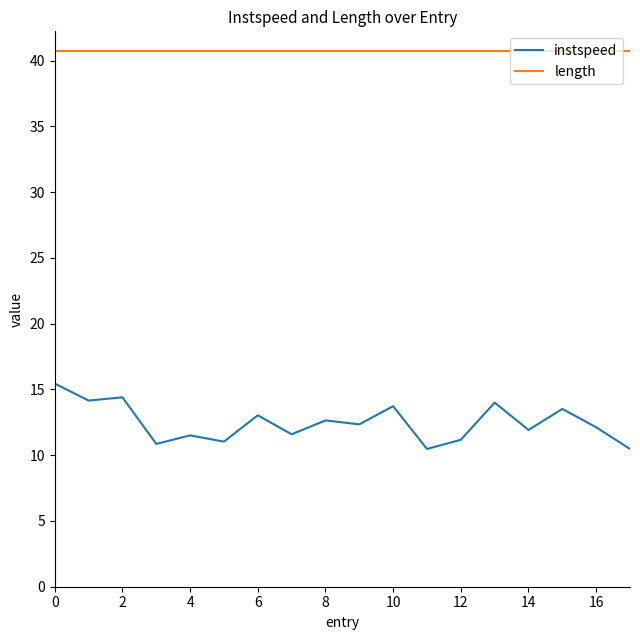

What are all the series names shown in the legend?

instspeed, length